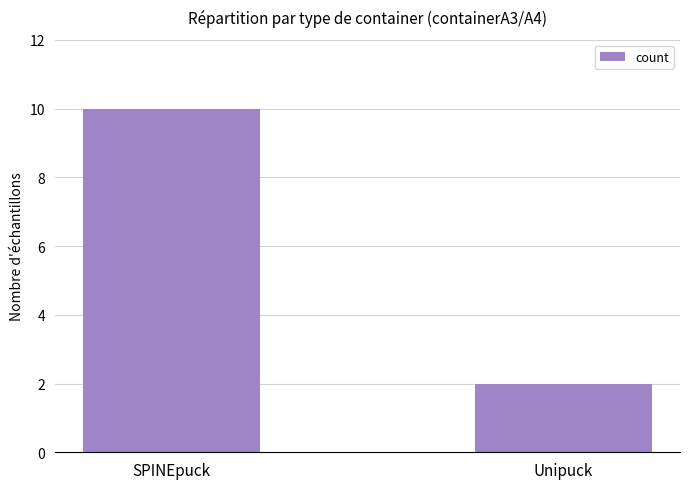

How many series are shown in this chart?

1